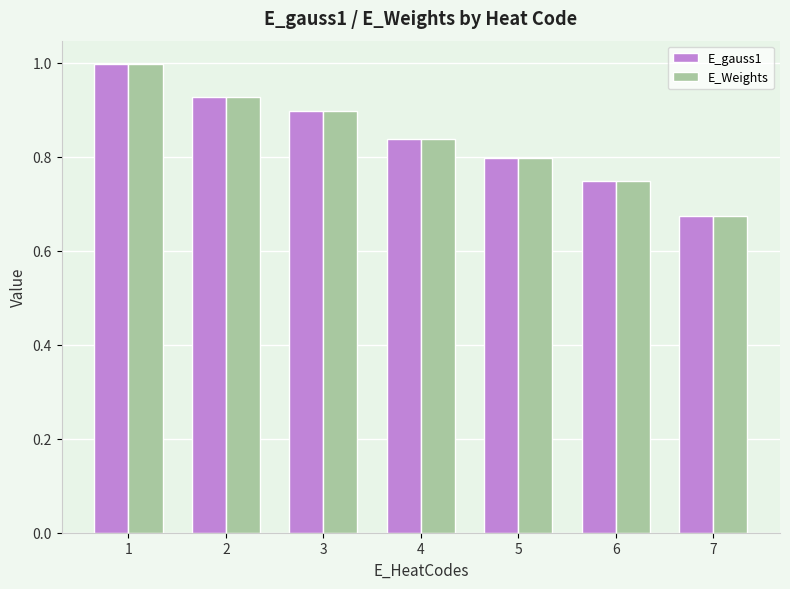

What is the difference between the second highest and second lowest values in the E_gauss1 series?

0.2